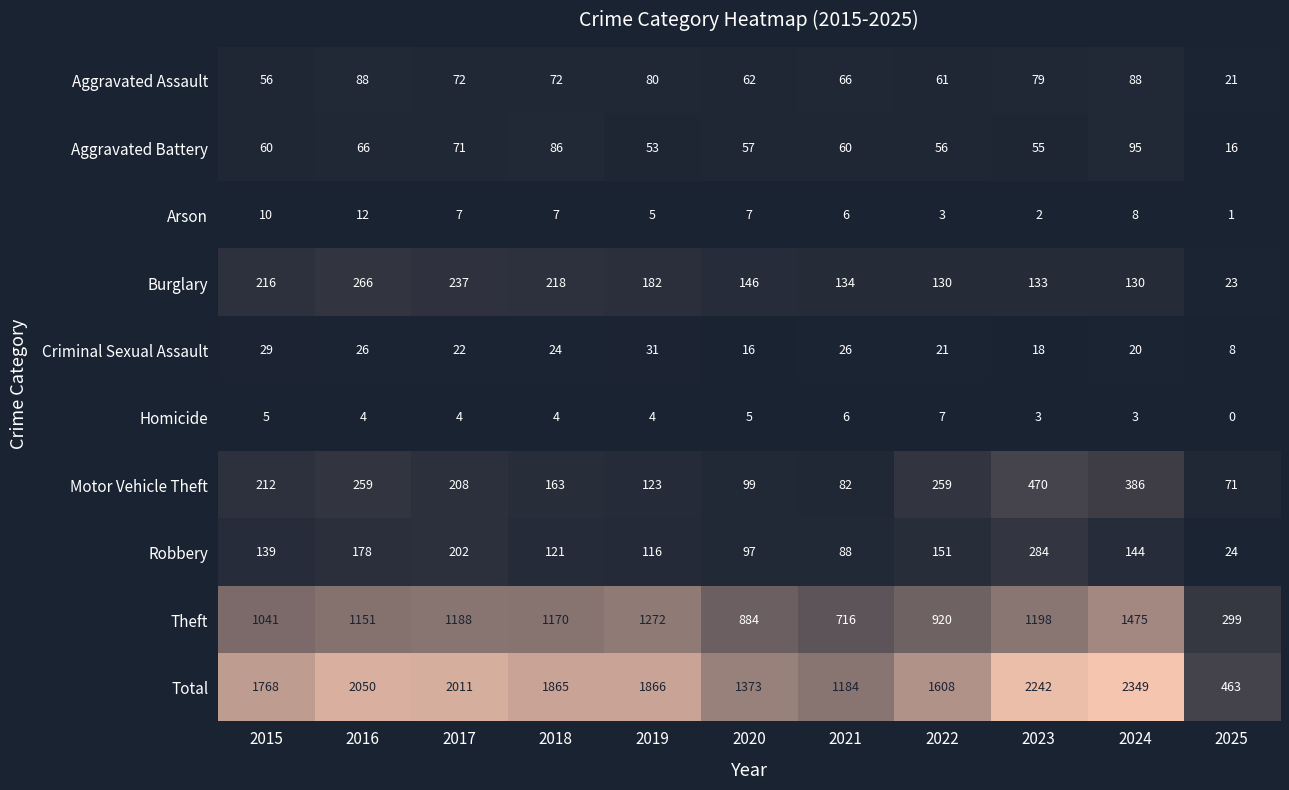

True or false: Burglary has a value of 133 at 2023.

True